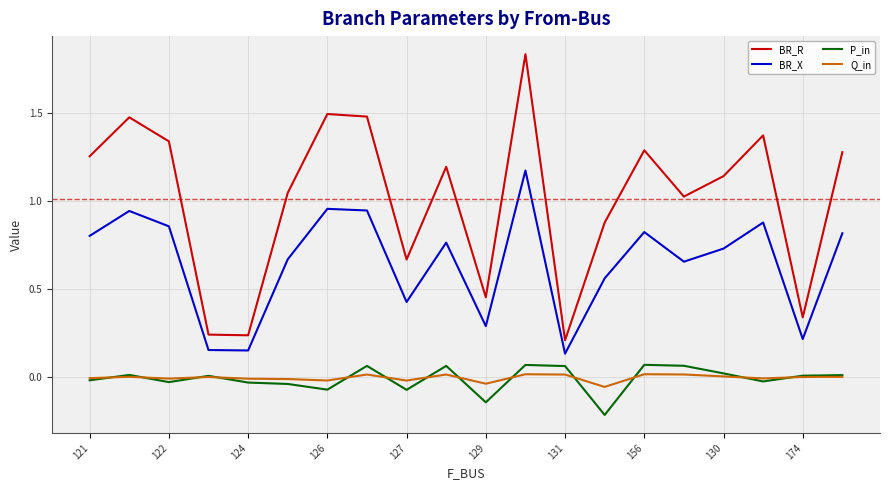

Which series has the widest spread of values?

BR_R